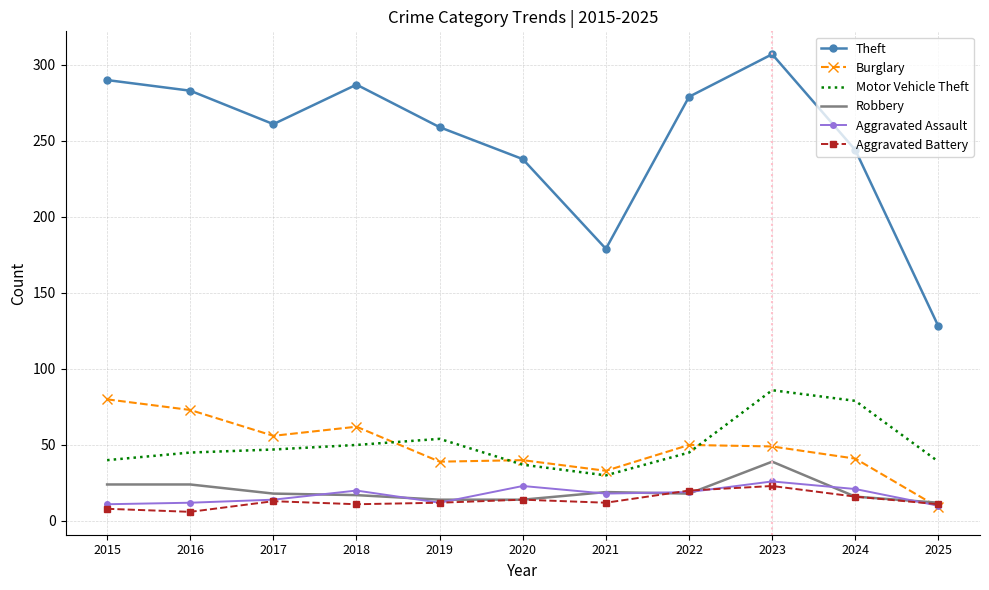

What value does the Robbery series have at 2015?

24